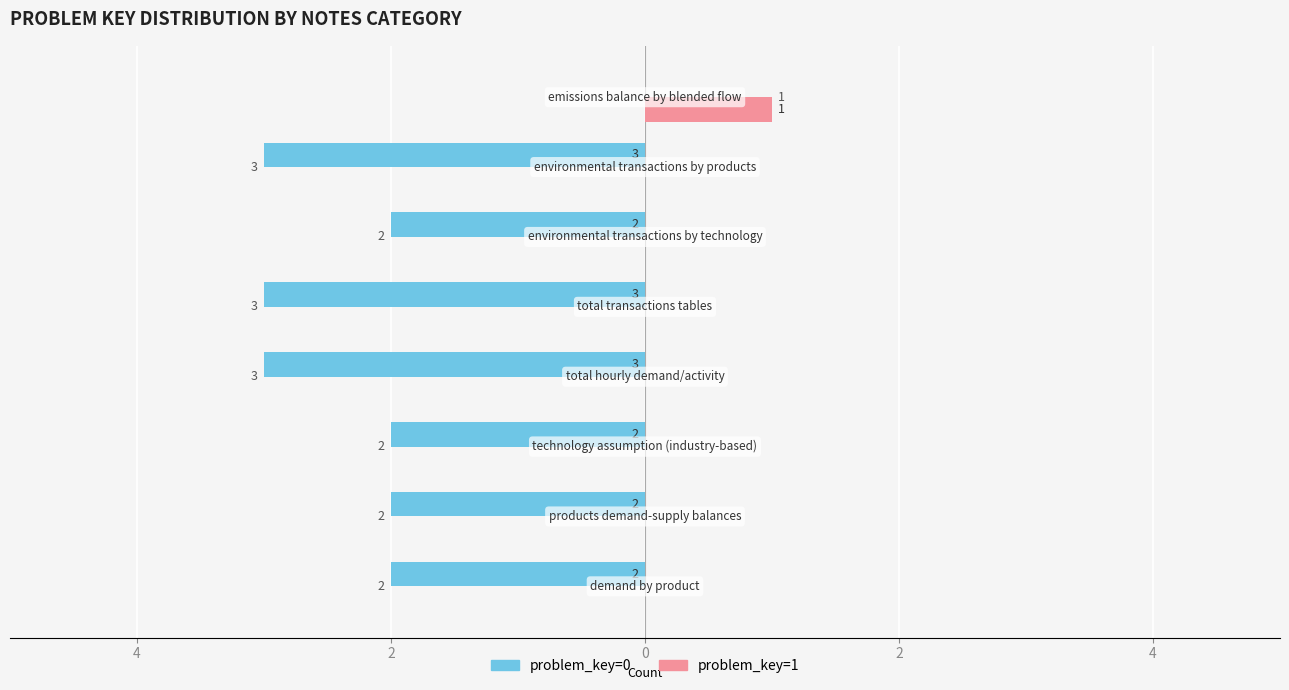

Reading left to right, what are all the values shown in this chart?

problem_key=0: -2	-2	-2	-3	-3	-2	-3	0
problem_key=1: 0	0	0	0	0	0	0	1